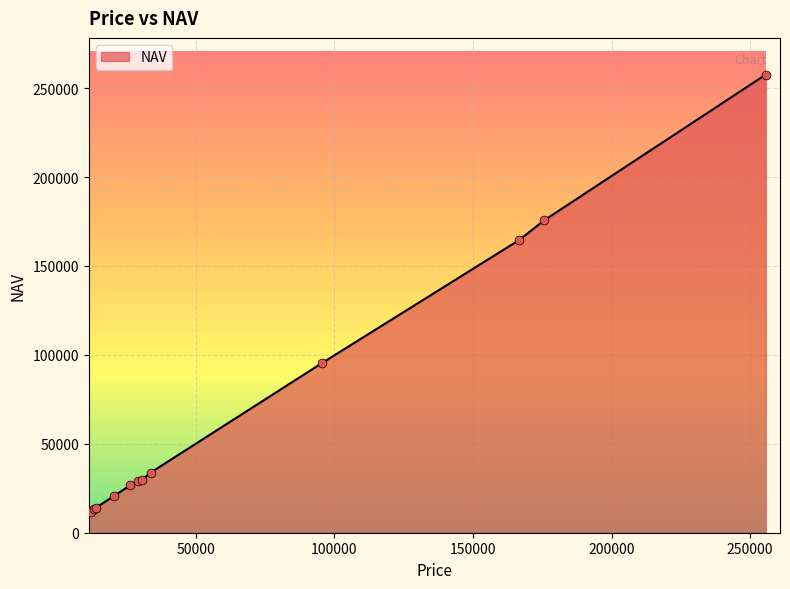

What is the greatest value displayed?

257619